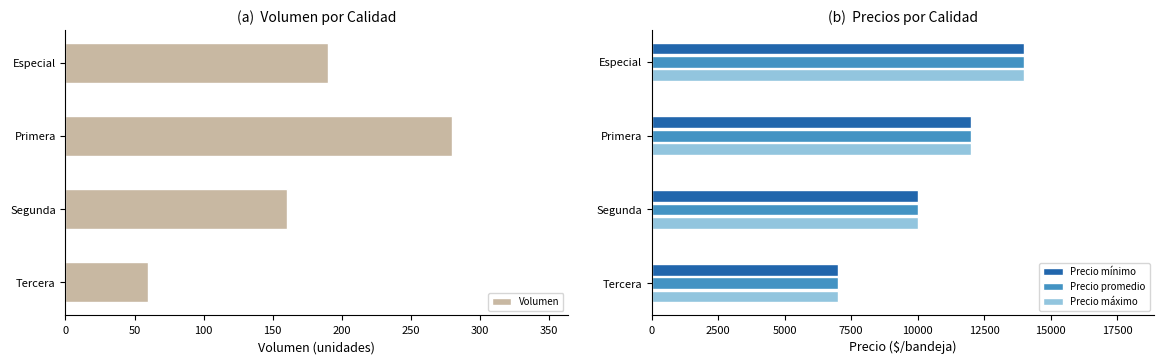

Is it true that Precio máximo equals 14000 at Especial?

True